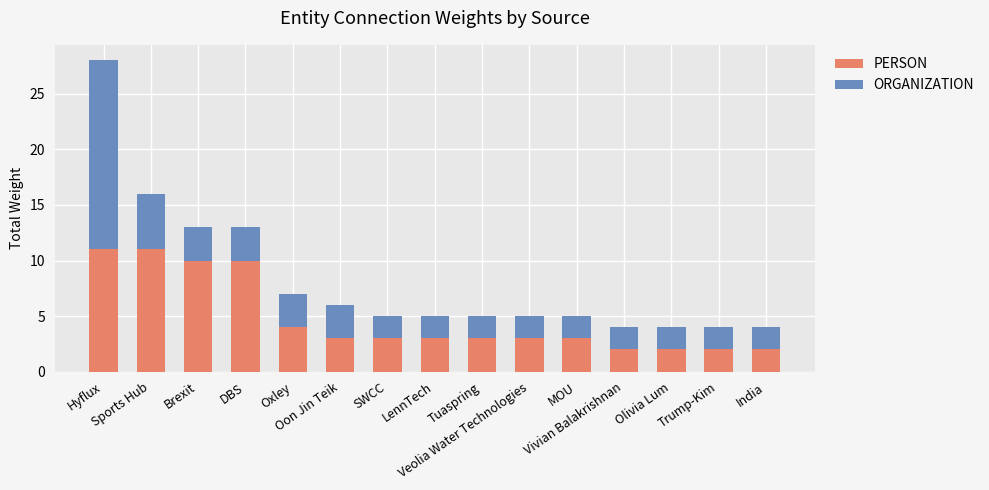

Are the bars horizontal?

No